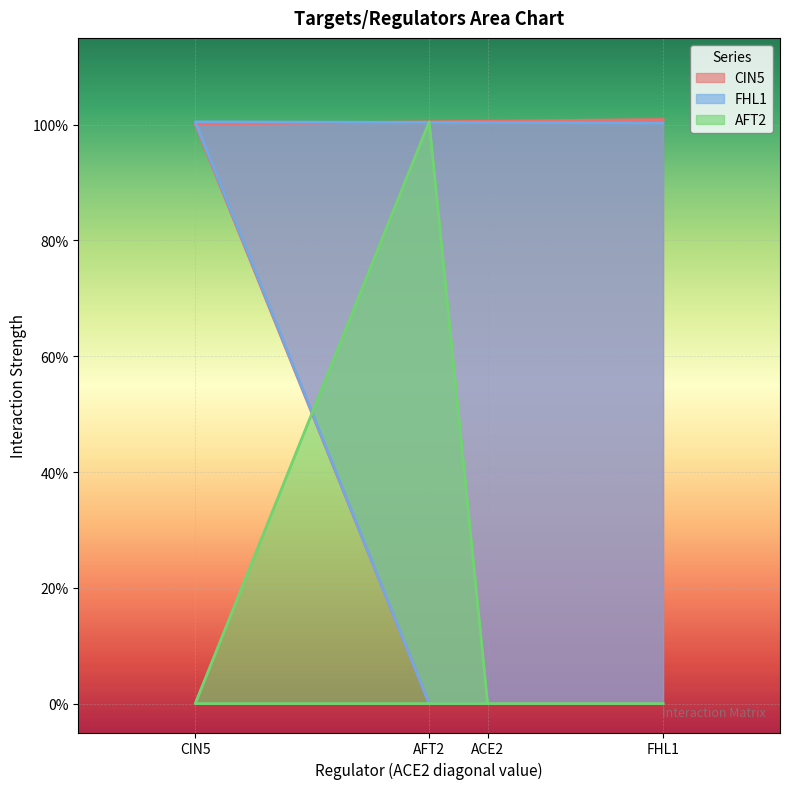

List the series in order of their peak value, highest first.

CIN5, FHL1, AFT2